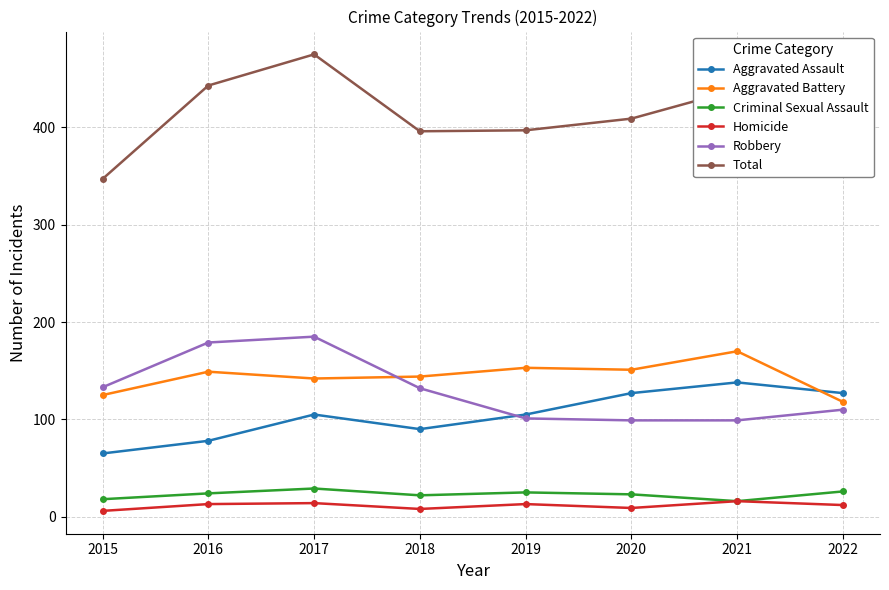

True or false: Aggravated Assault and Criminal Sexual Assault cross at least once.

False